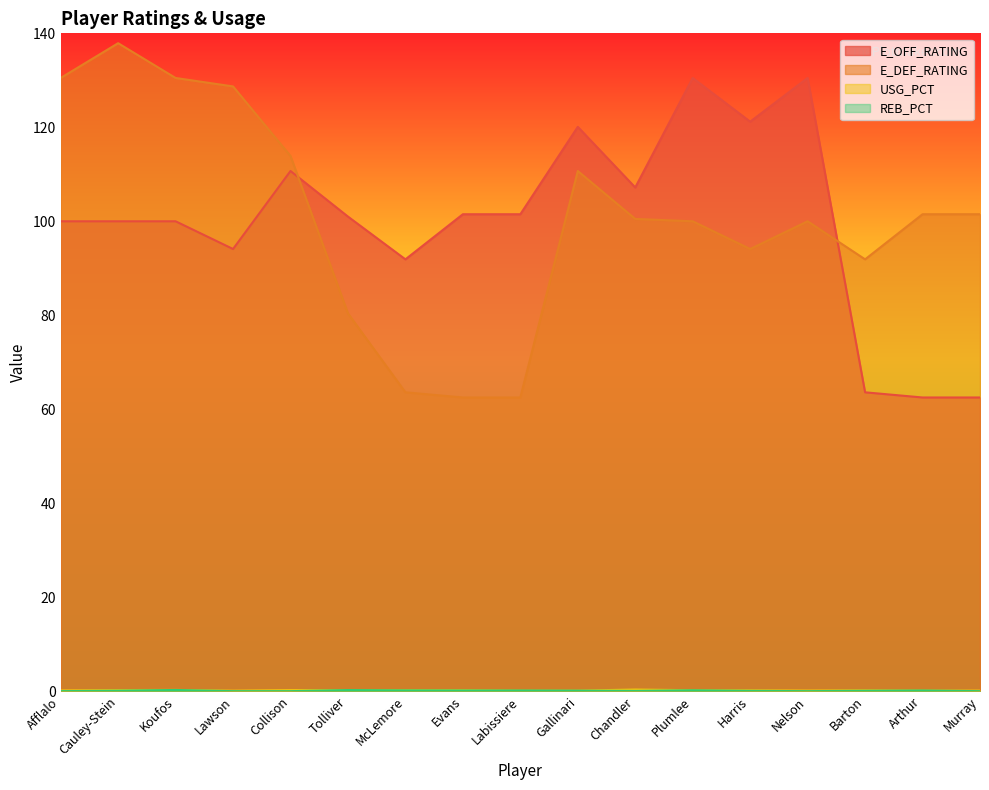

What is the difference between the maximum and second lowest values in the REB_PCT series?

0.2